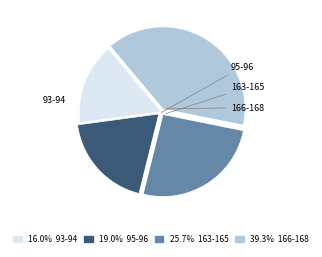

Count the number of slices in the pie.

4